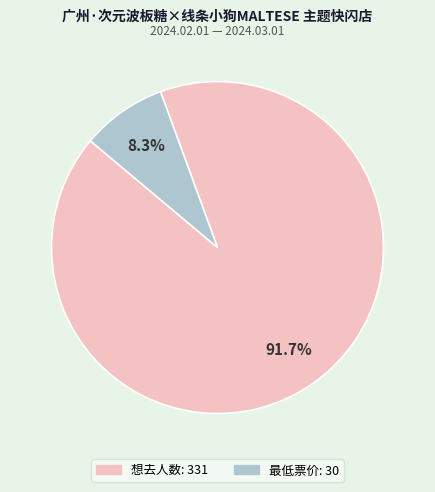

To the nearest percent, what is the combined percentage of 想去人数 and 最低票价?

100%